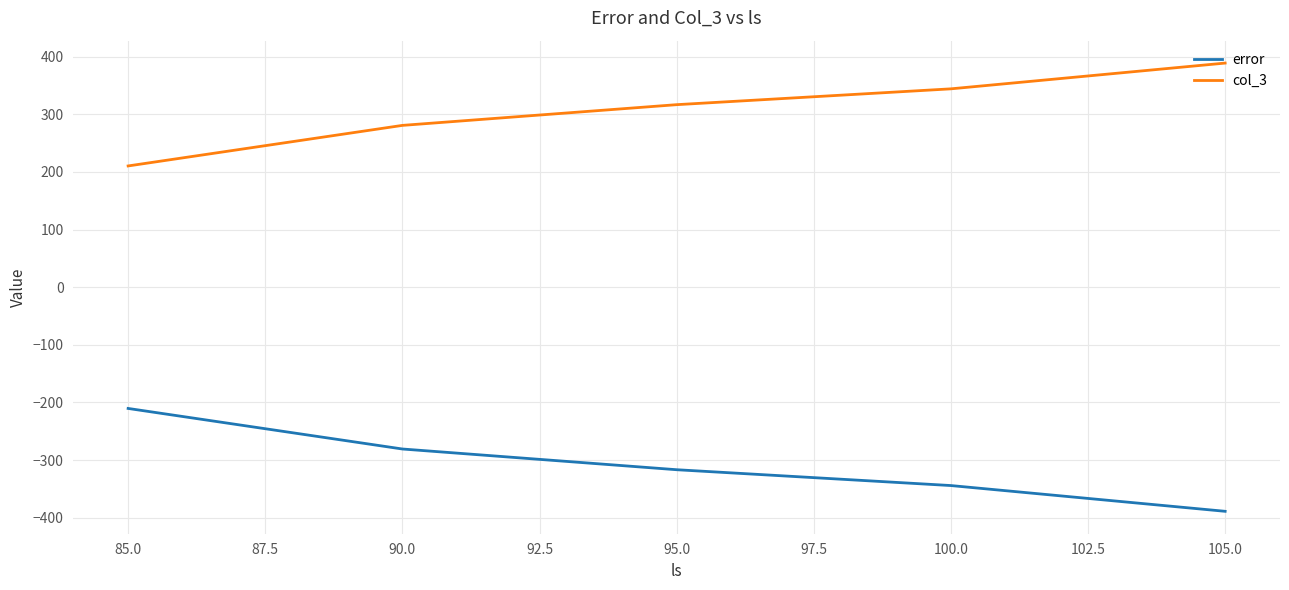

The error series shows -480.7 at 95.0. True or false?

False